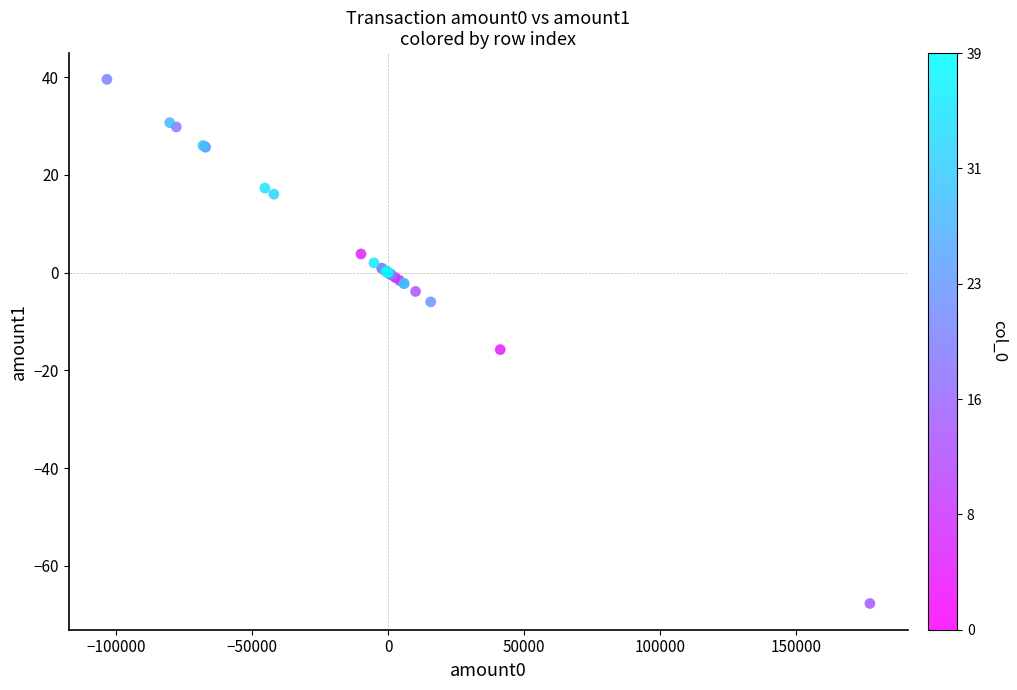

What Y value in the scatter plot is closest to -14?

-15.7